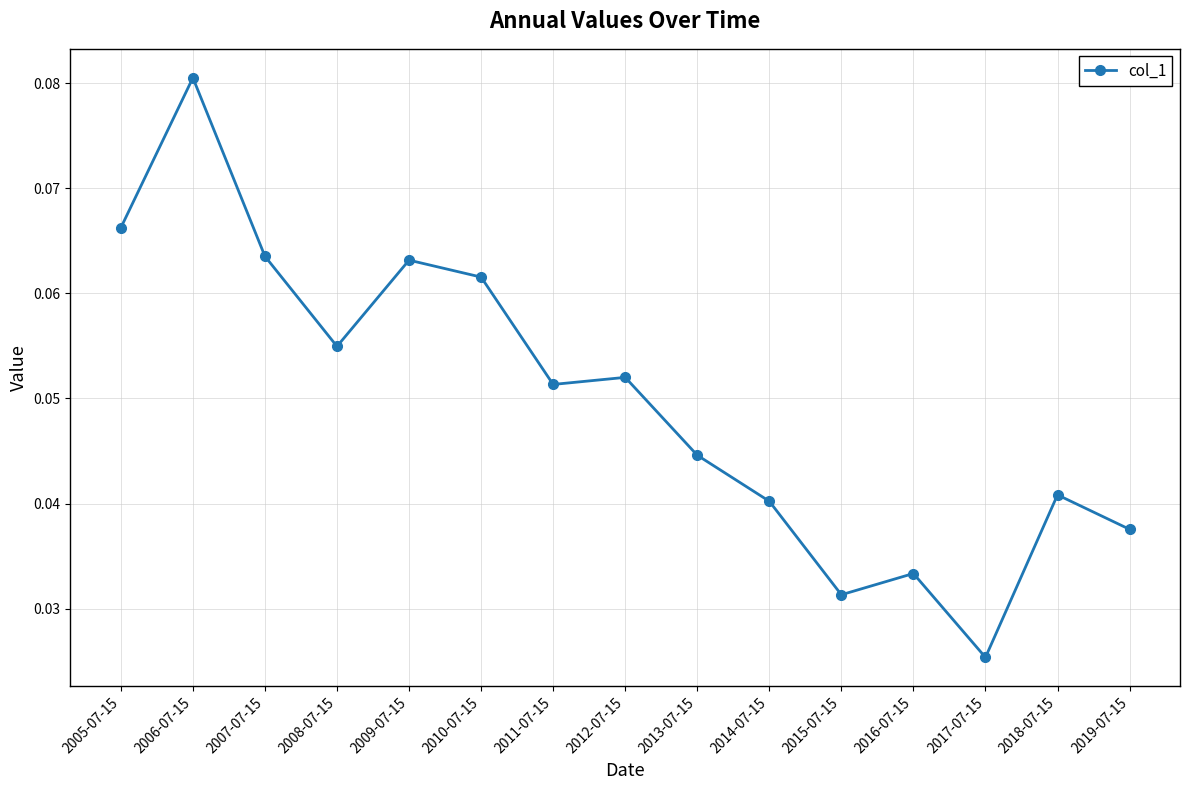

What position from the left is 2012-07-15?

8